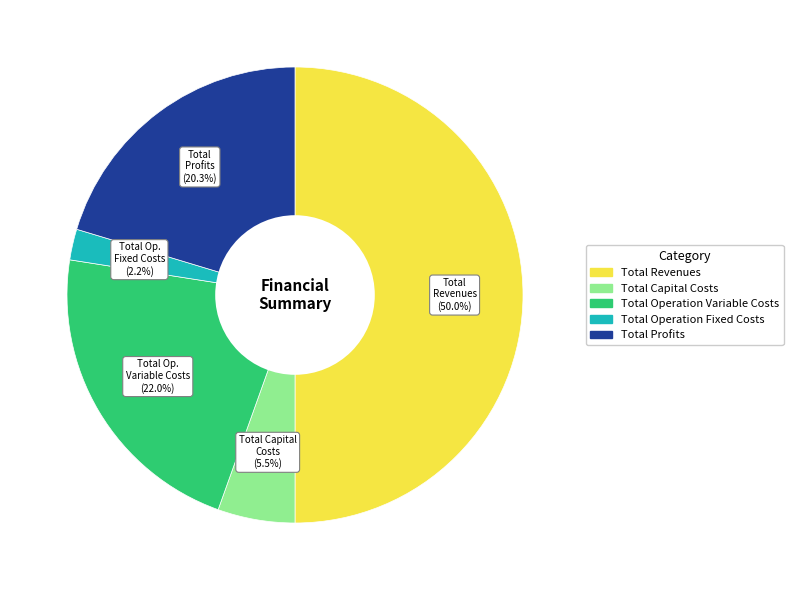

Count the number of slices in the pie.

5